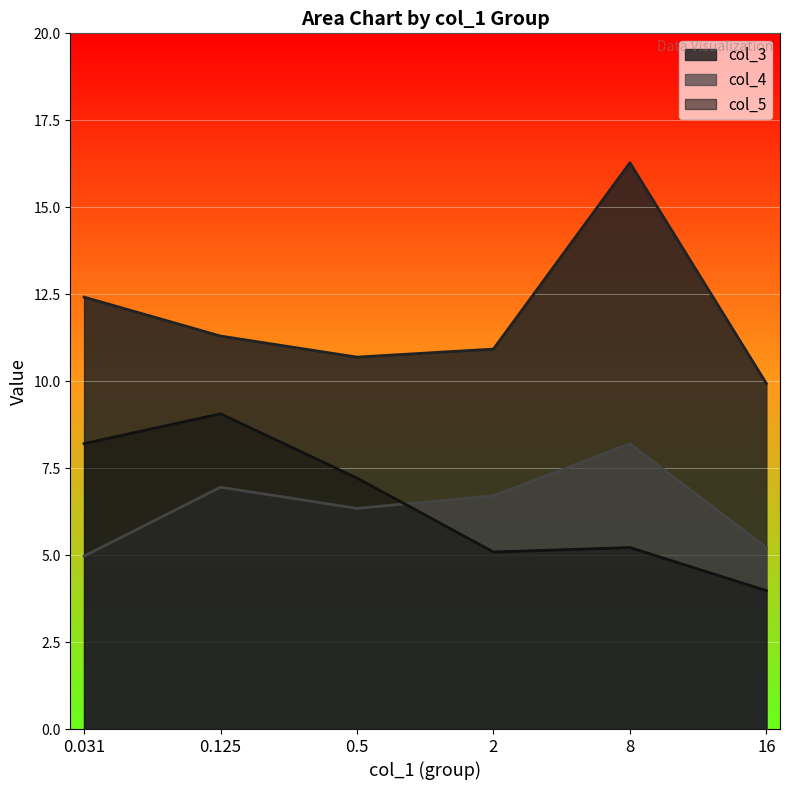

Where does the col_4 series first go above 6?

0.125